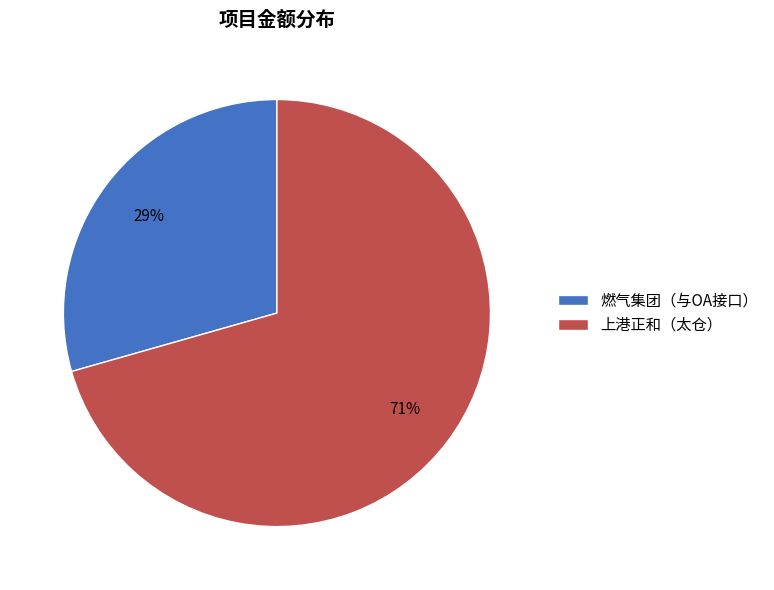

What is the ratio of the value at 上港正和（太仓） to the value at 燃气集团（与OA接口）?

2.4